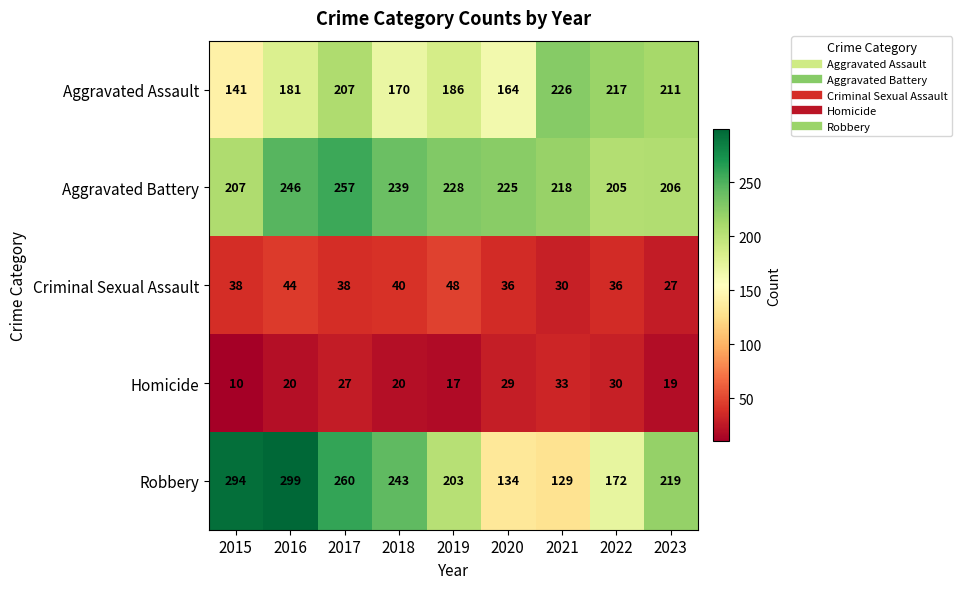

What is the difference between the maximum and minimum values in the Aggravated Assault series?

85